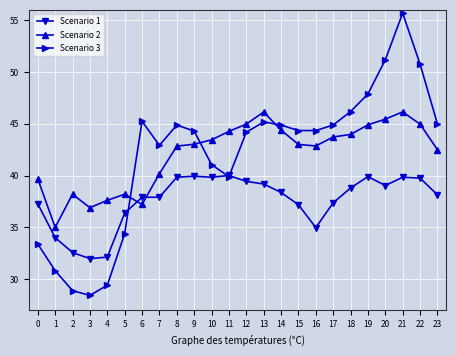

What is the sum of all Scenario 1 values?

901.8